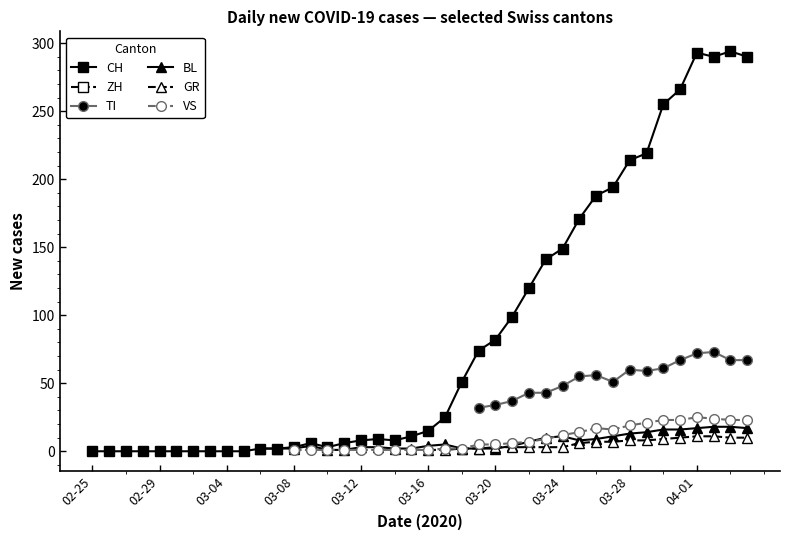

True or false: GR has a value of 8 at 2020-03-29.

True